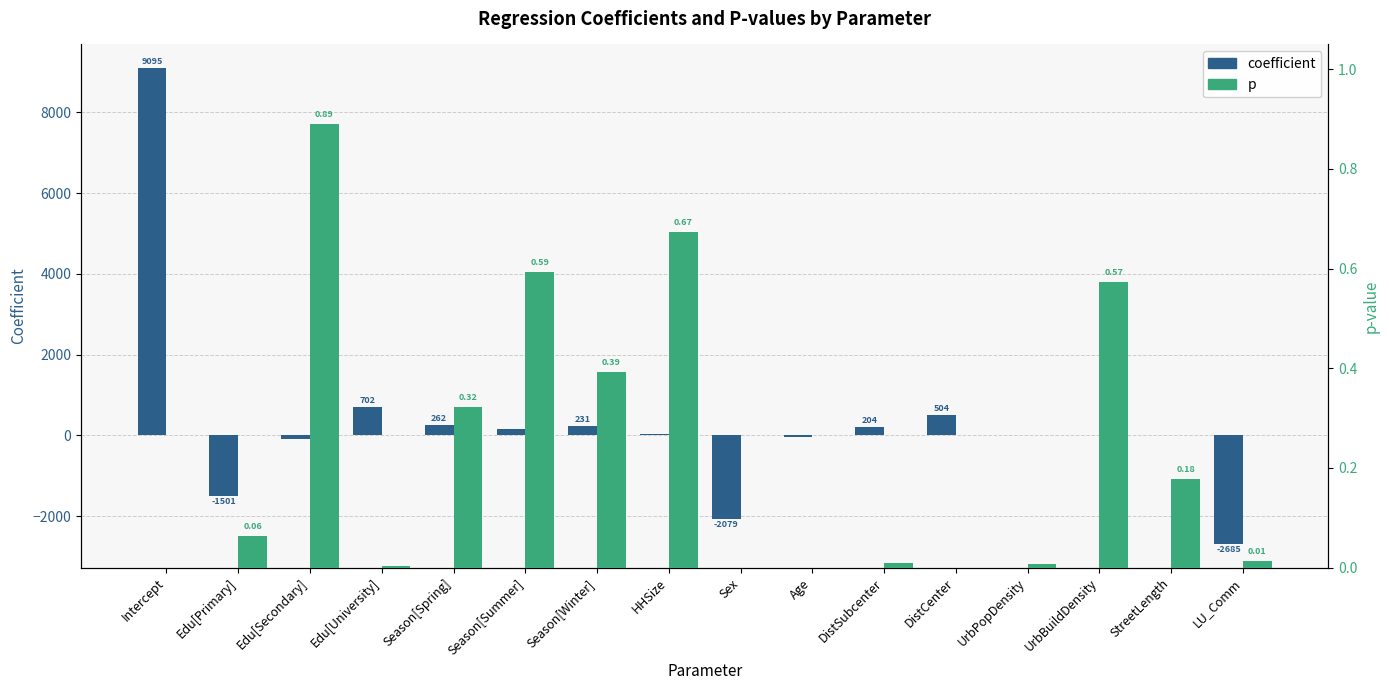

Read the p value at Season[Summer].

0.6